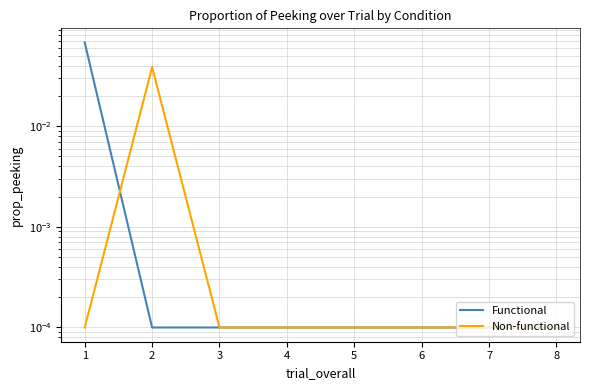

List the series in order of their peak value, highest first.

Functional, Non-functional